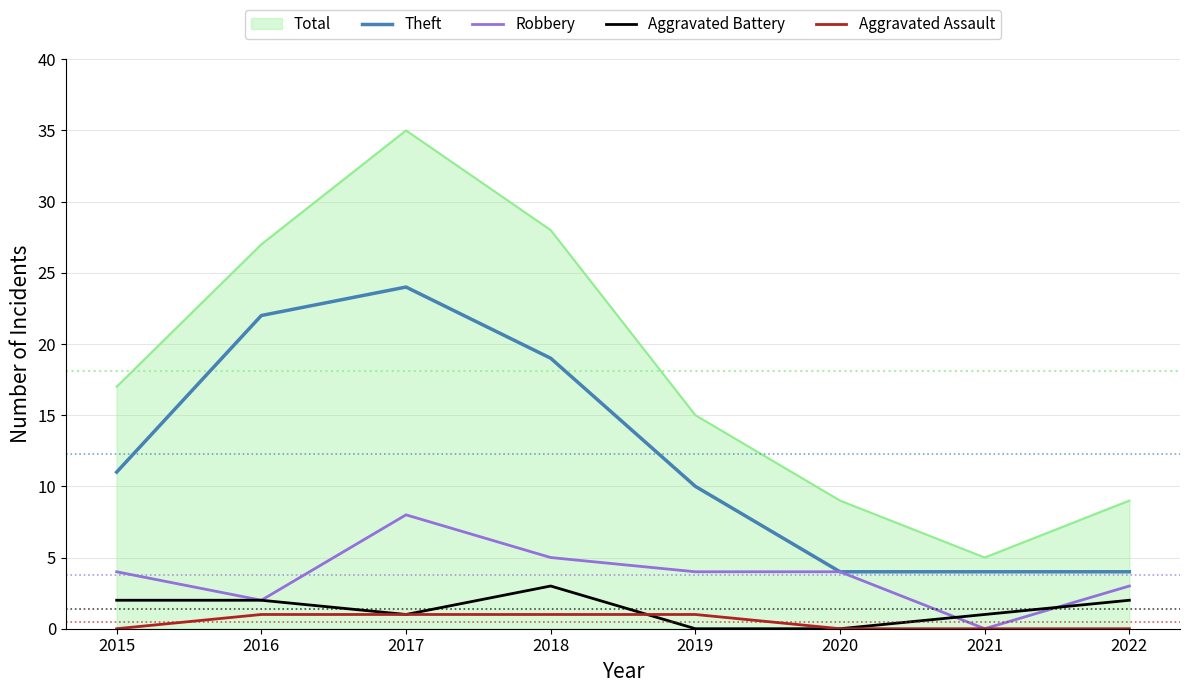

Which category has the lowest value in the Robbery series?

2021